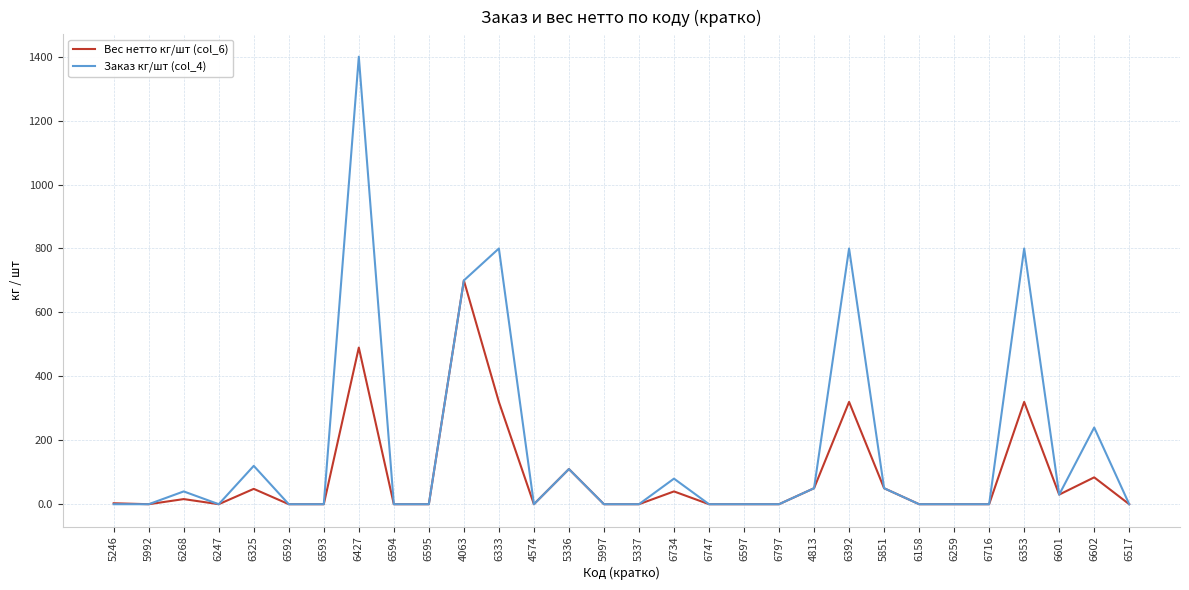

What is the sum of all Заказ кг/шт (col_4) values?

5220.0